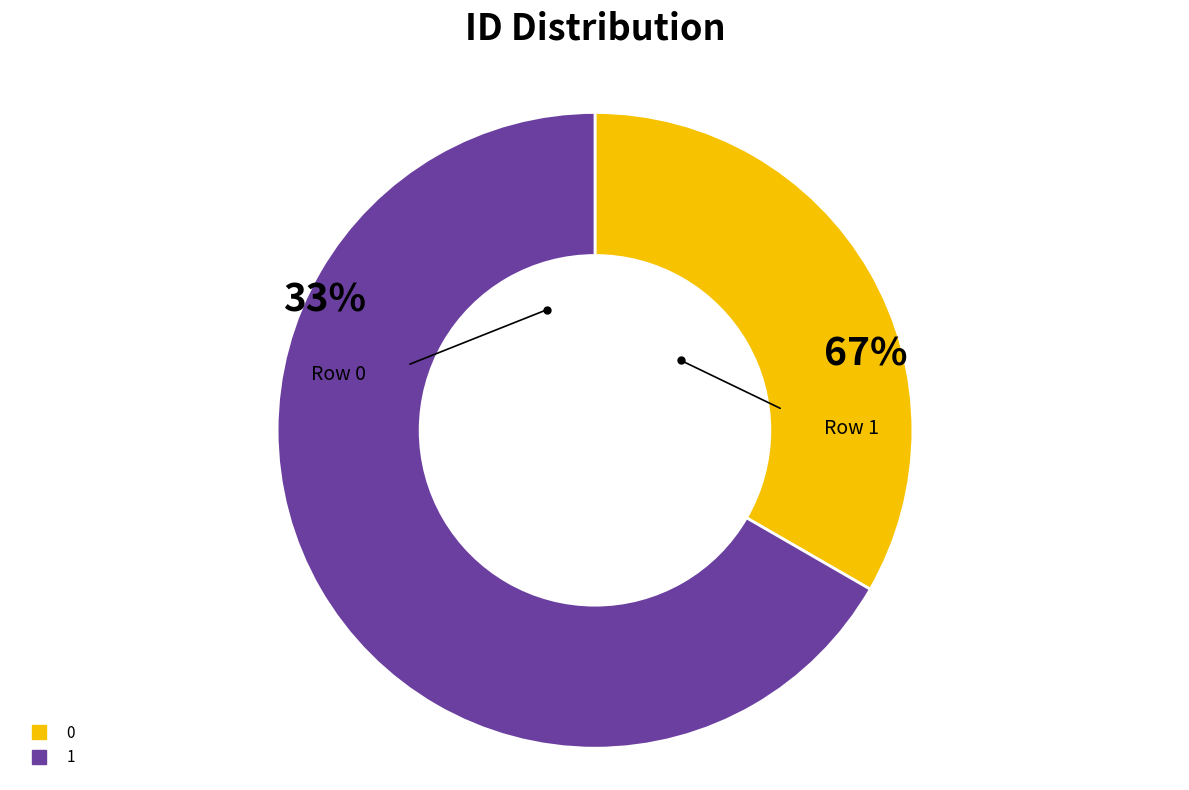

To the nearest percent, what percentage of the pie is 0?

33%